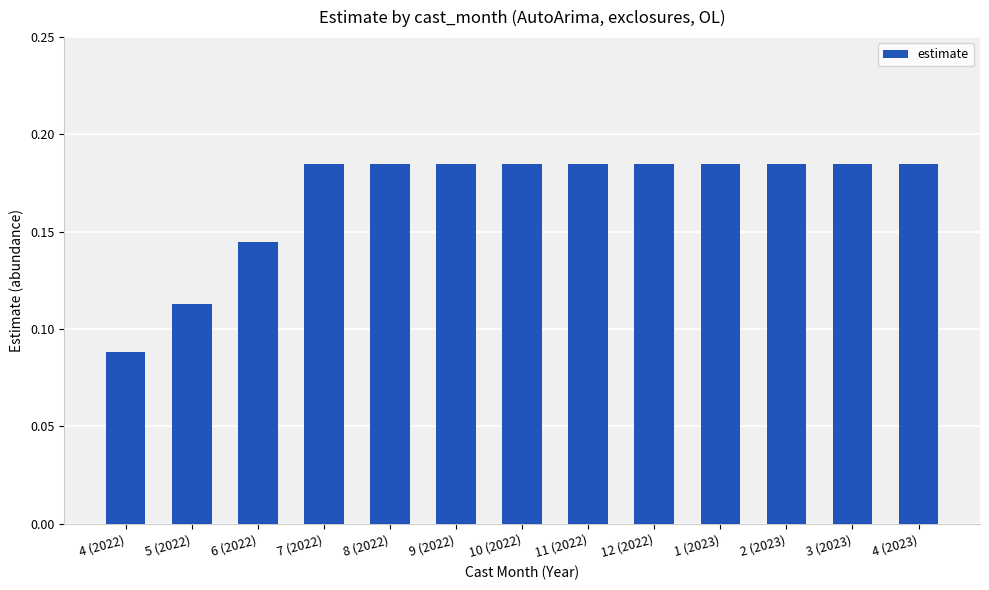

What is the sum of the values at 9 (2022) and 1 (2023)?

0.4